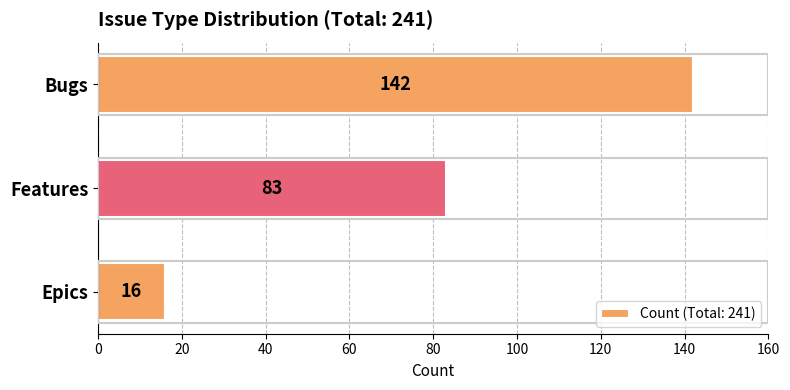

What is the label of the 2nd bar from the top?

Features